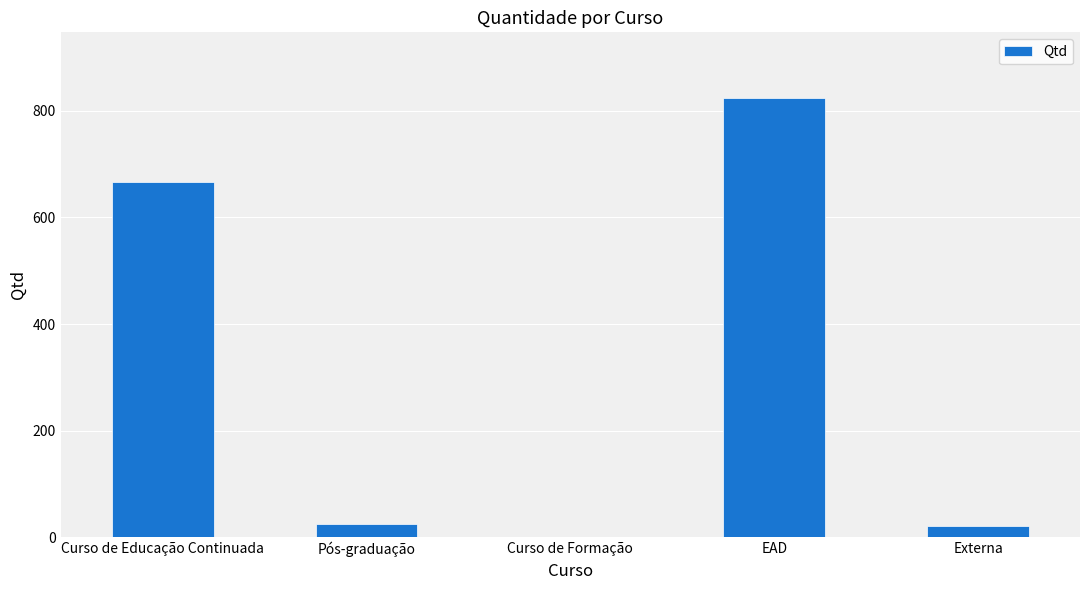

At which category does the chart reach its peak across all series?

EAD